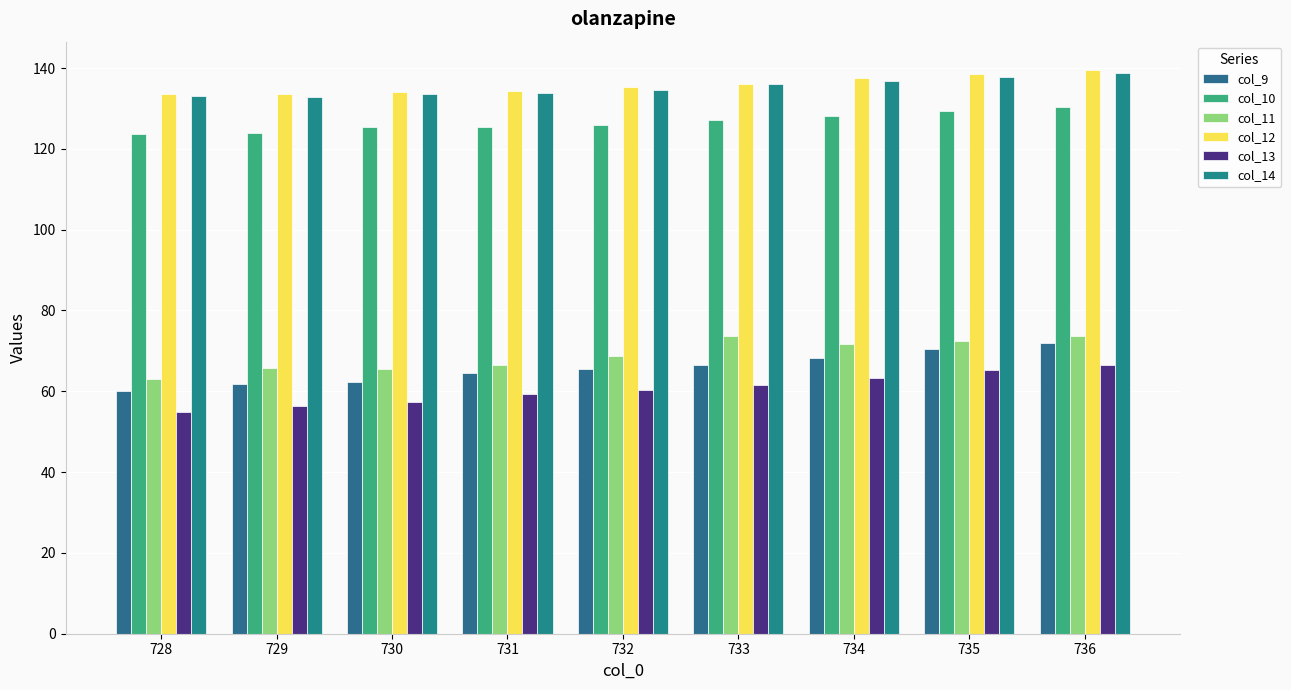

How many data points in col_12 are less than 135?

4